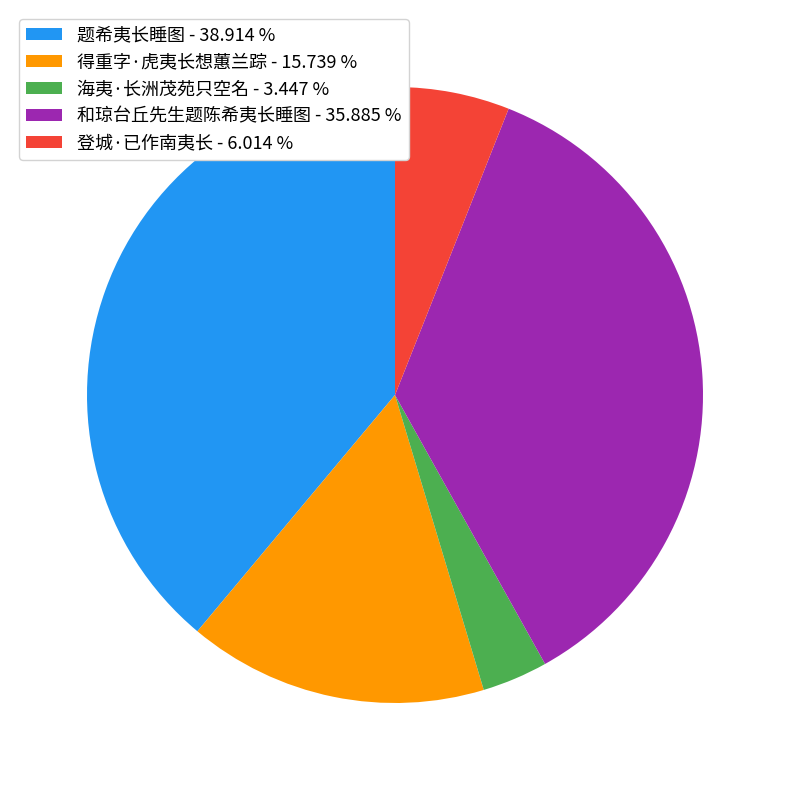

Is 和琼台丘先生题陈希夷长睡图 - 35.885 % the majority of the pie?

No